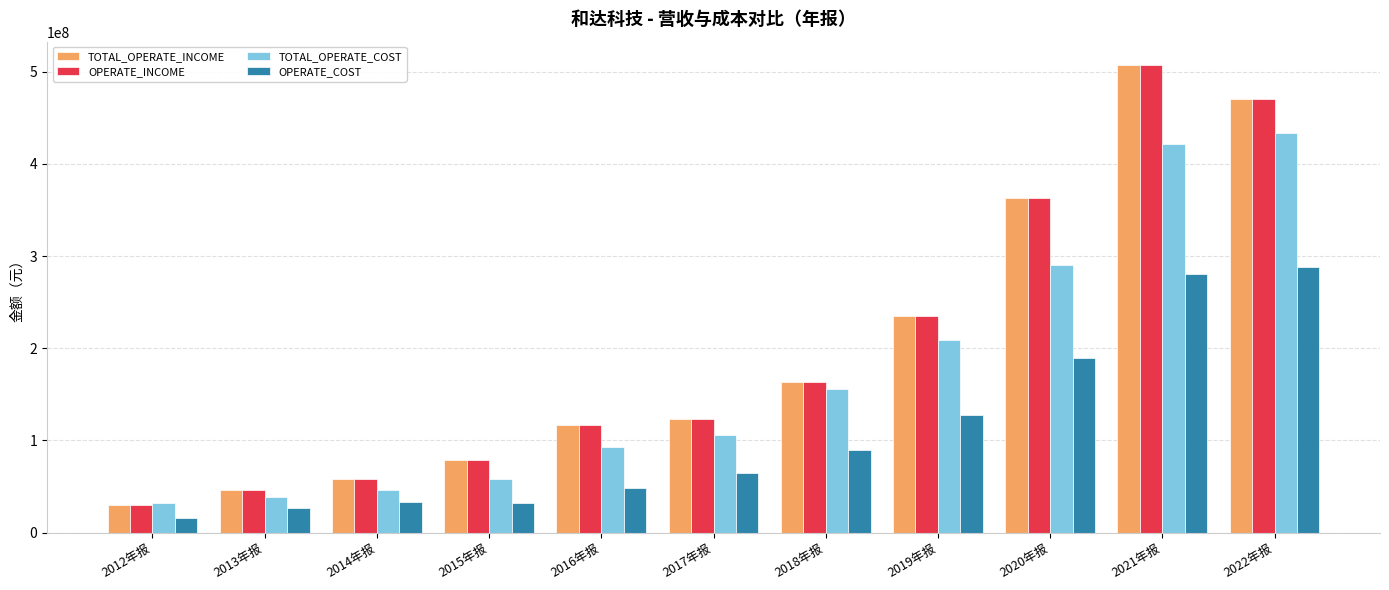

What is the label of the 8th bar from the left?

2019年报